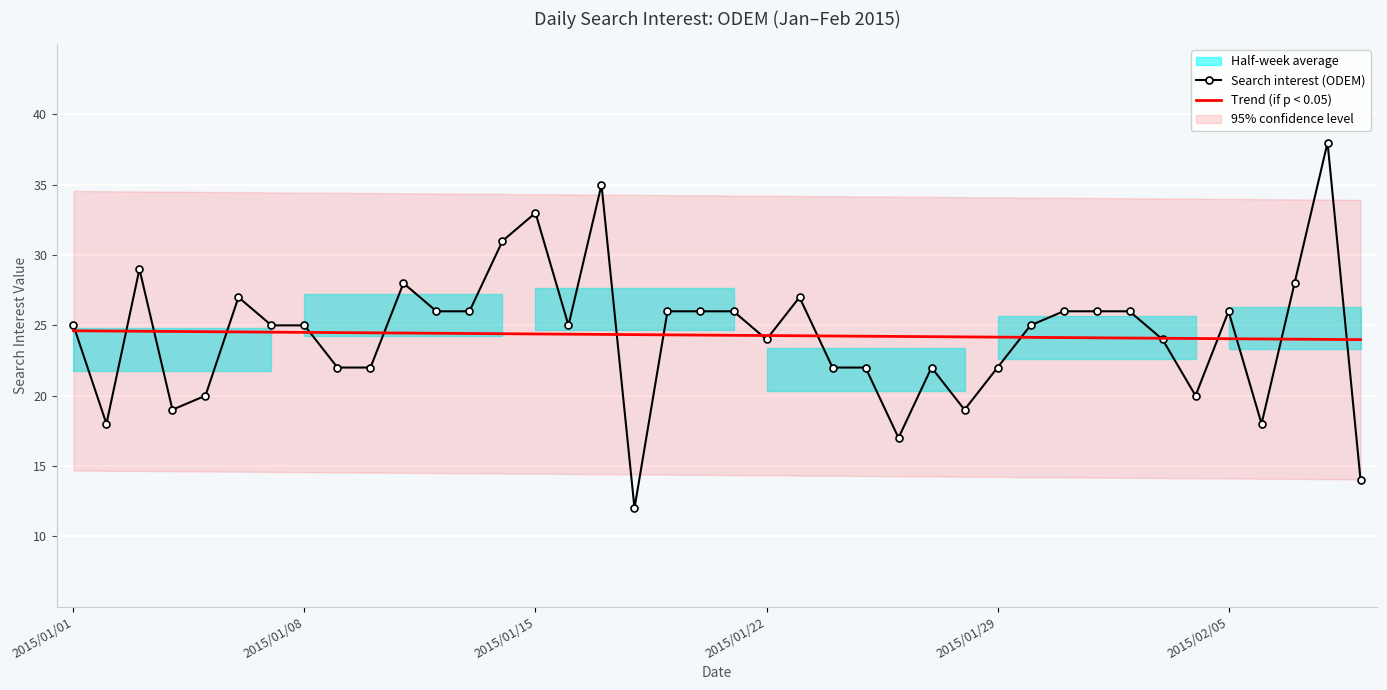

How many intersections are there between Search interest (ODEM) and Trend (if p < 0.05)?

17